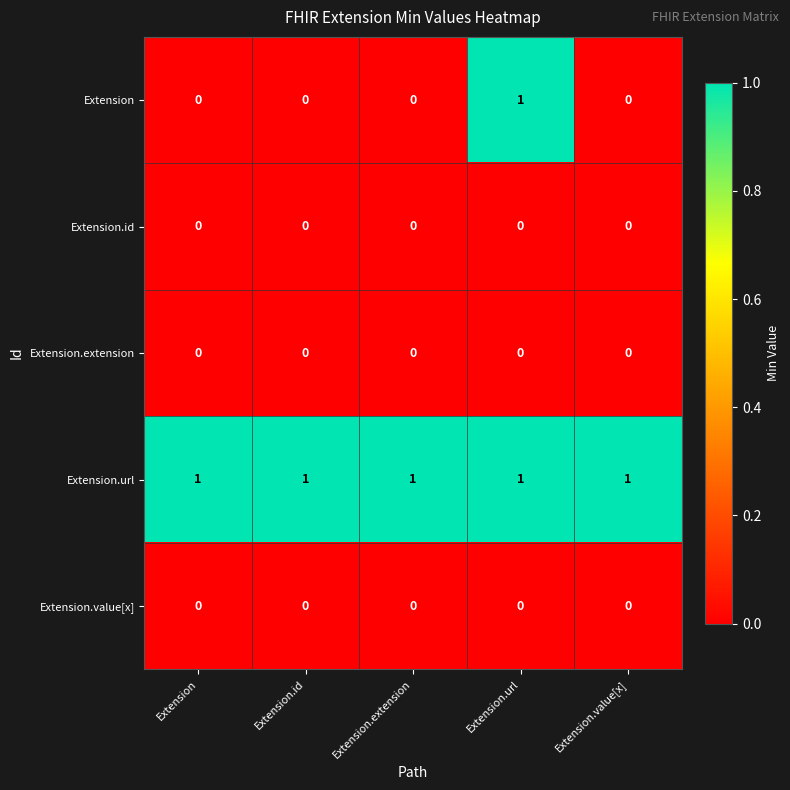

Which series has the widest spread of values?

Extension